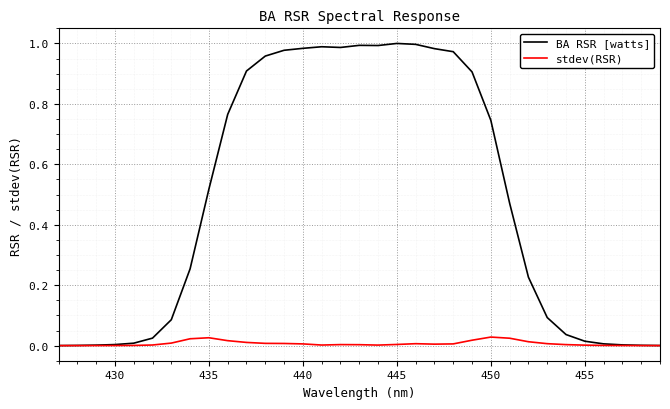

Rank the series by their average value, from highest to lowest.

BA RSR [watts], stdev(RSR)